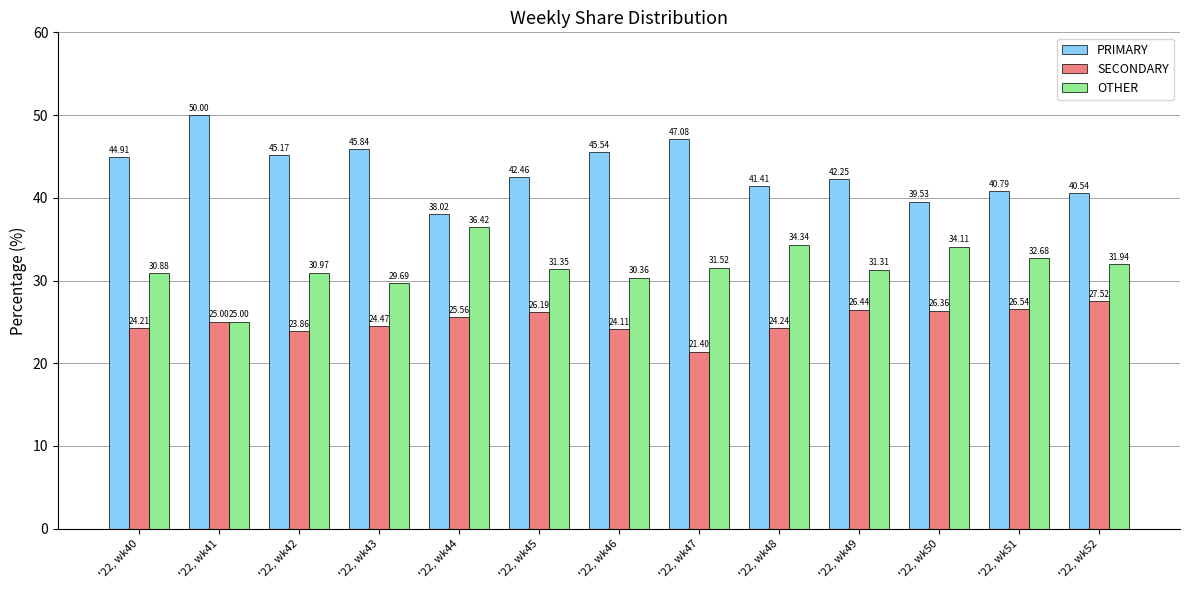

List the series in order of their overall mean, highest first.

PRIMARY, OTHER, SECONDARY